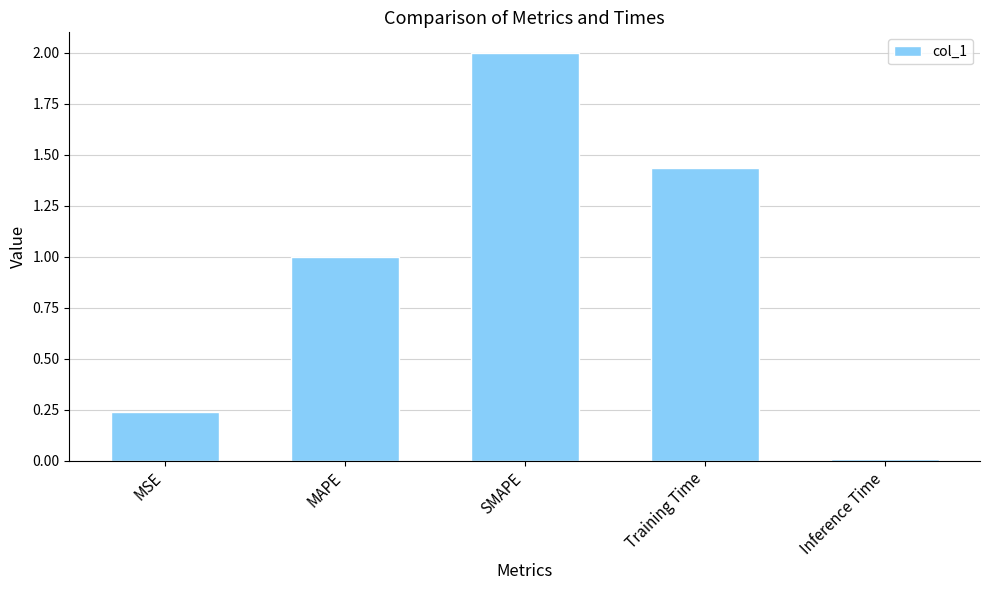

List the labels in order of value, largest first.

SMAPE, Training Time, MAPE, MSE, Inference Time